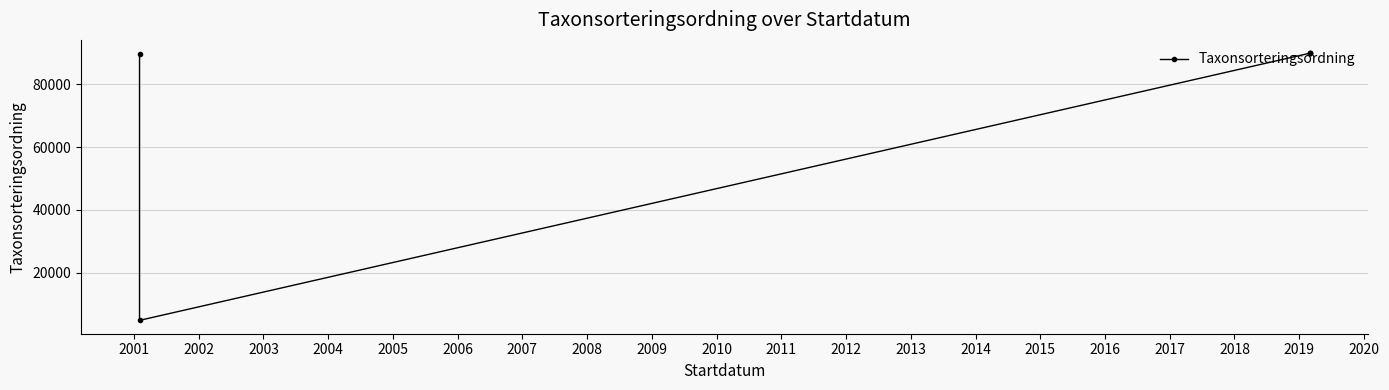

Count the number of data series in this chart.

1